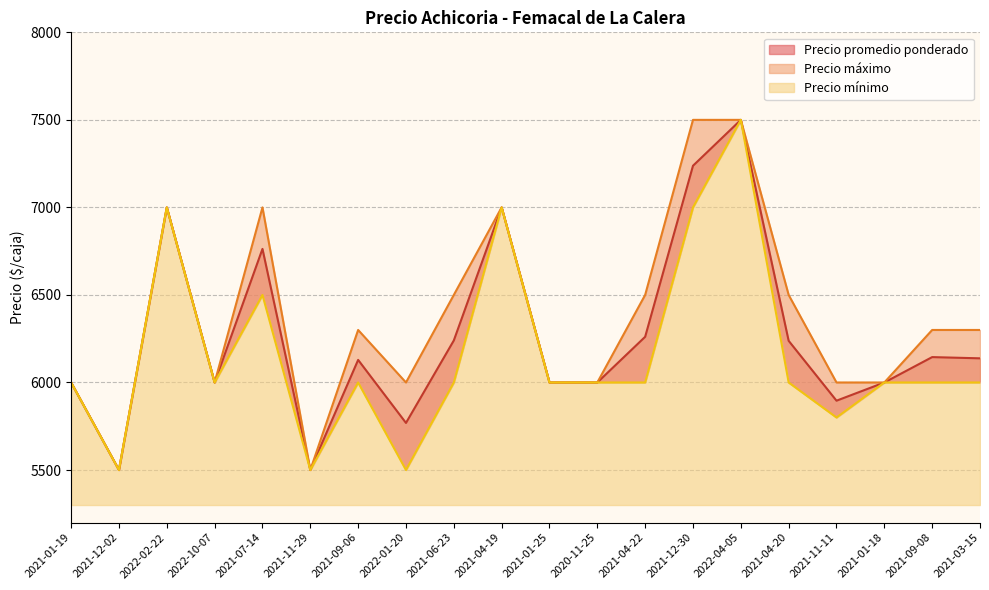

Count the Precio mínimo values in the range 6000 to 6500.

12